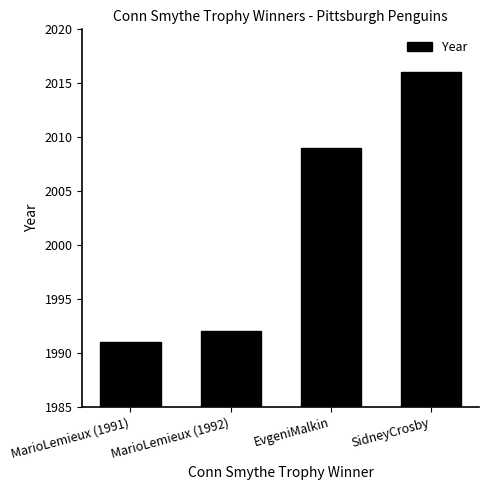

What is the ratio of the value at EvgeniMalkin to the value at SidneyCrosby?

1.0